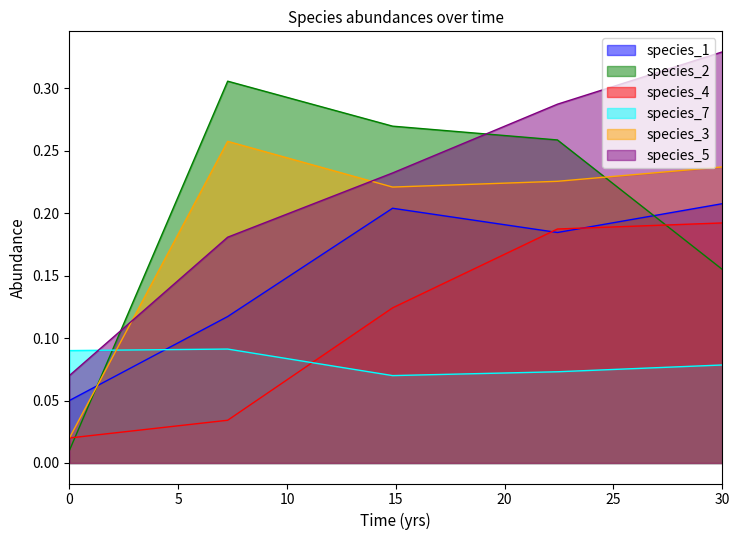

In species_1, how many points are higher than both neighbors (excluding endpoints)?

1